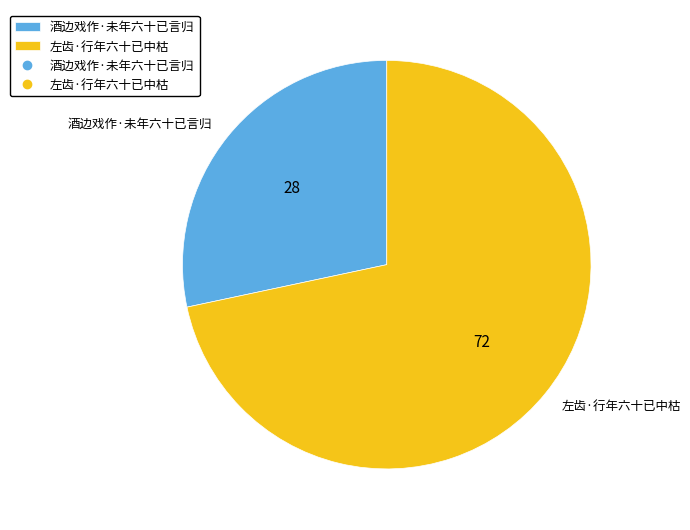

Which has a higher value, 酒边戏作·未年六十已言归 or 左齿·行年六十已中枯?

左齿·行年六十已中枯